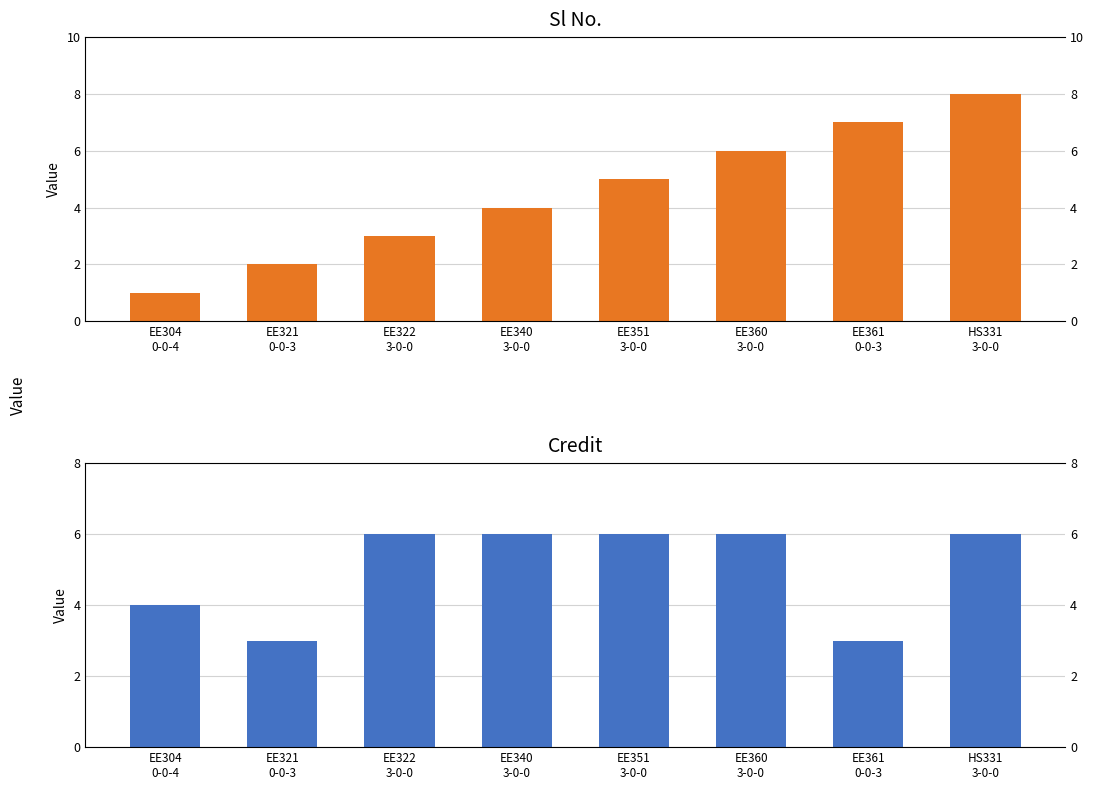

What is the minimum value for Sl No.?

1